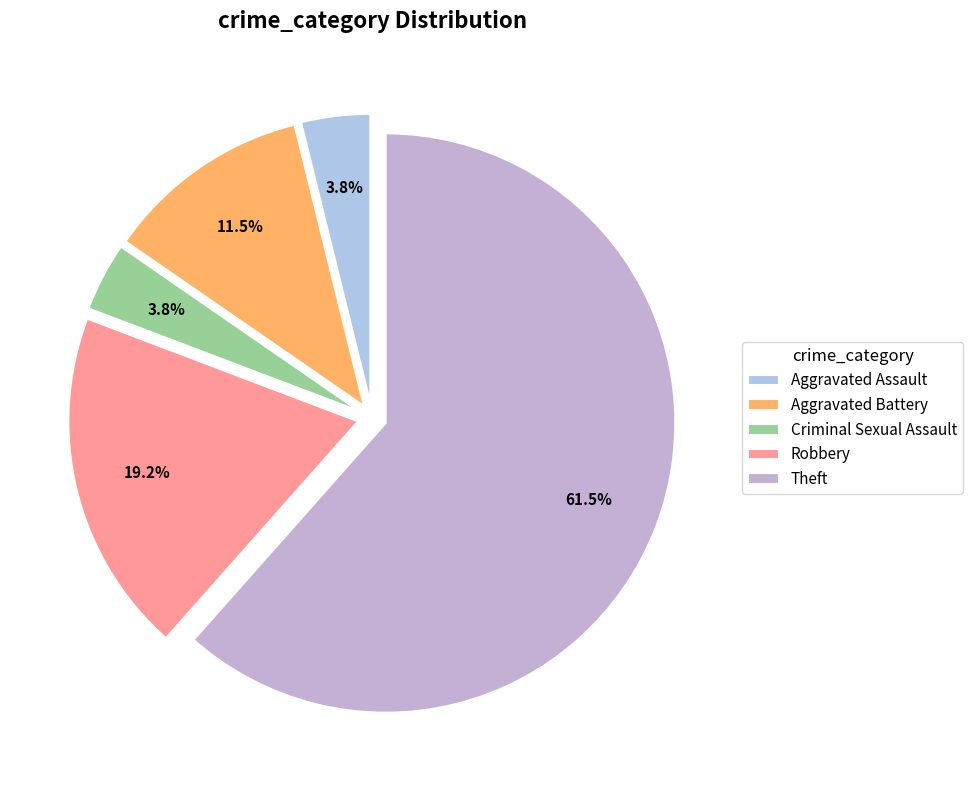

The Aggravated Assault slice represents 4% of the pie. True or false?

True